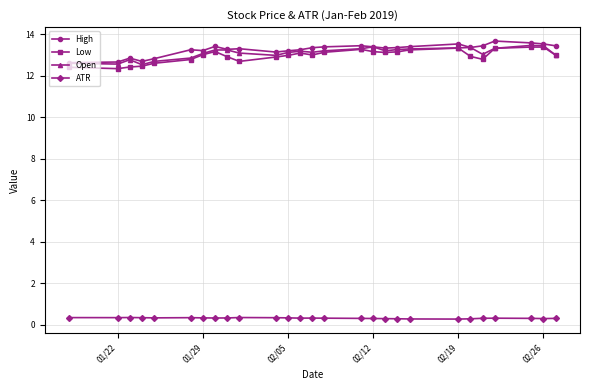

True or false: Low and High intersect in this chart.

False